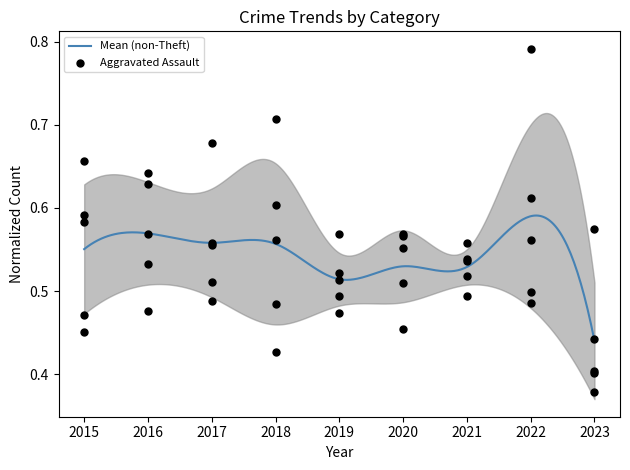

Which series has the largest total across all categories?

Motor Vehicle Theft